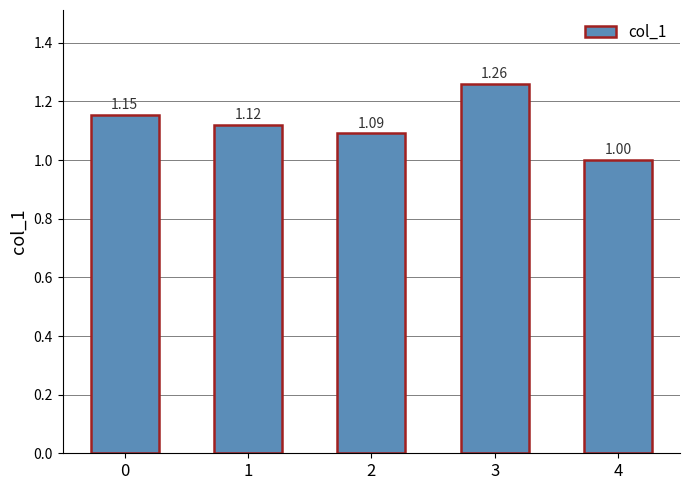

The value at 4 is 1.0. True or false?

True